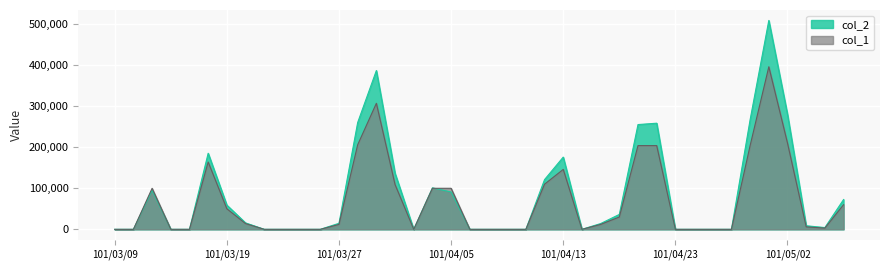

Rank the series by their average value, from lowest to highest.

col_1, col_2